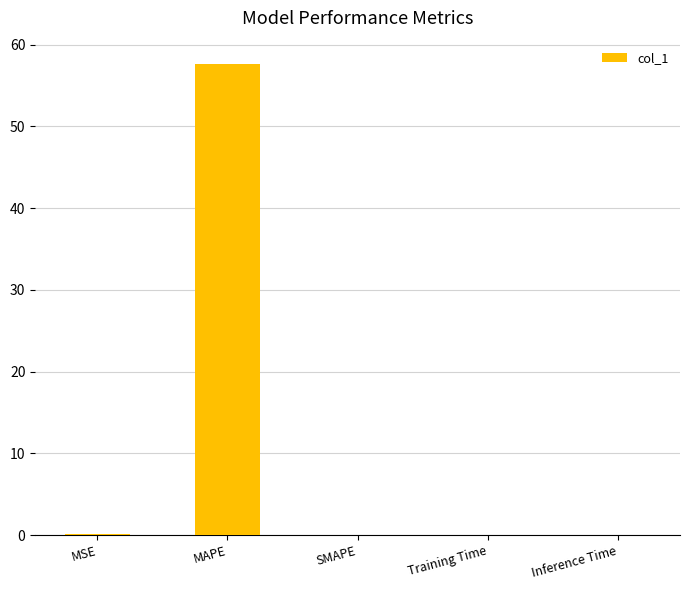

What is the sum of all values?

57.7